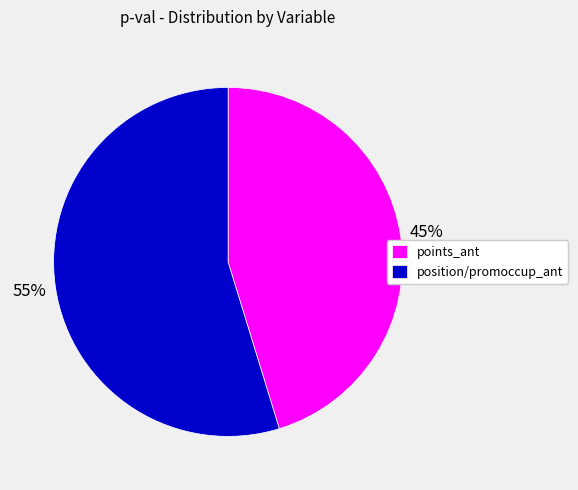

To the nearest percent, what is the average slice percentage?

50%